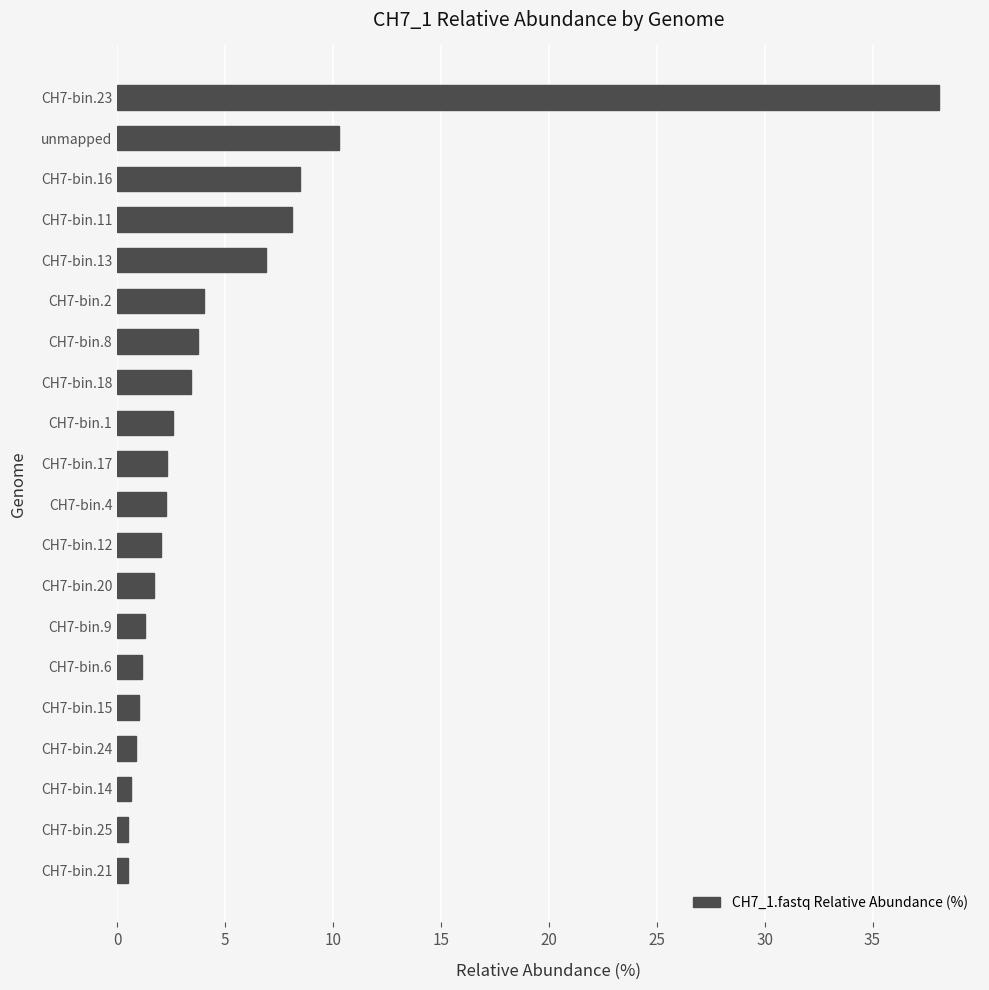

How many bars are there in total?

20